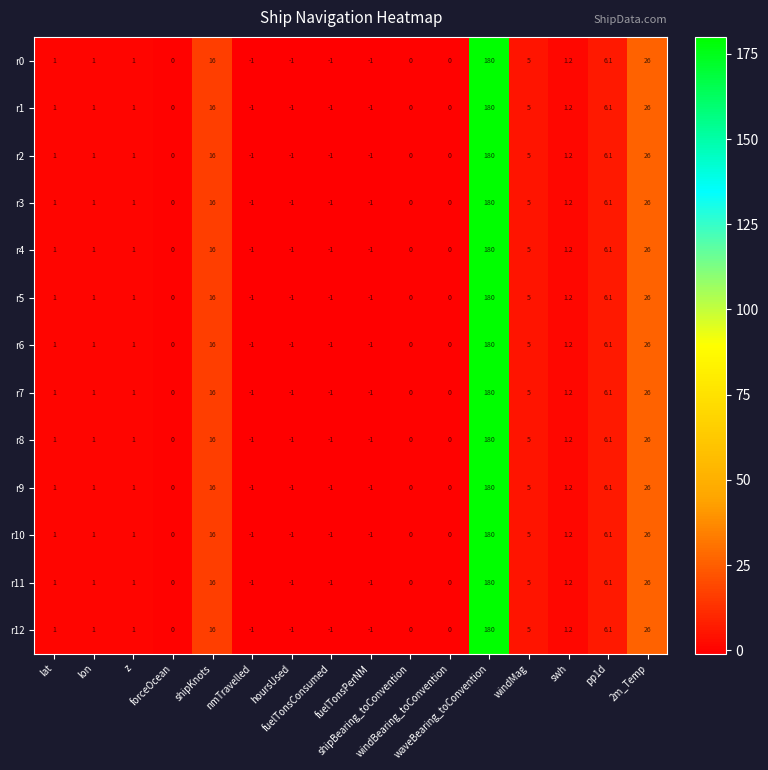

What is the minimum value shown in the chart?

-1.0